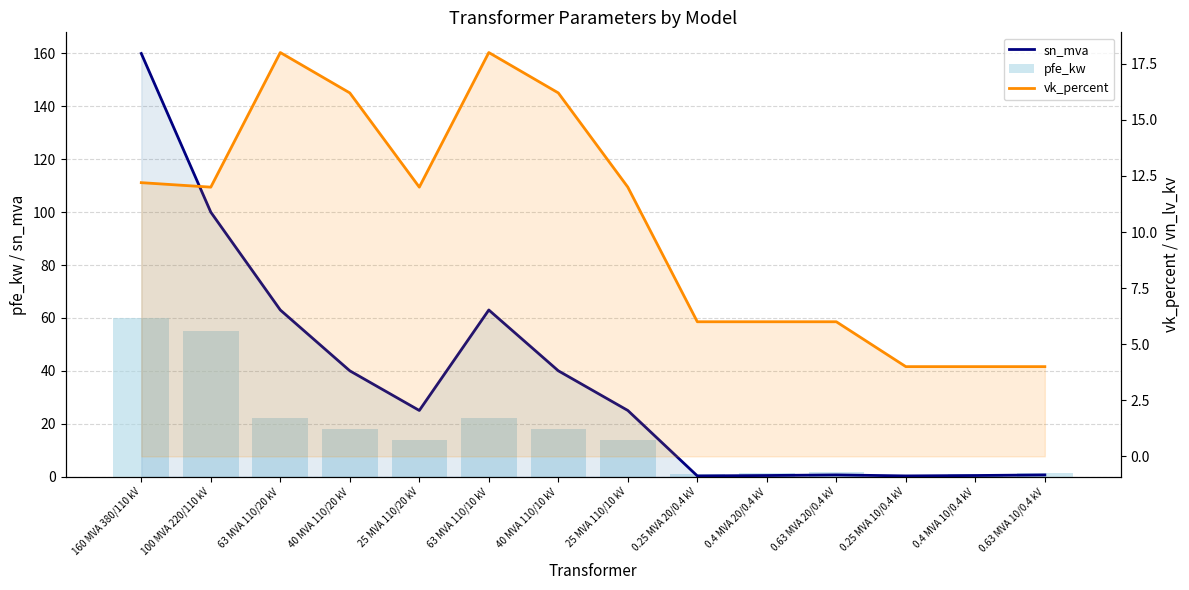

What is the difference between the maximum and minimum values in the pfe_kw series?

59.4